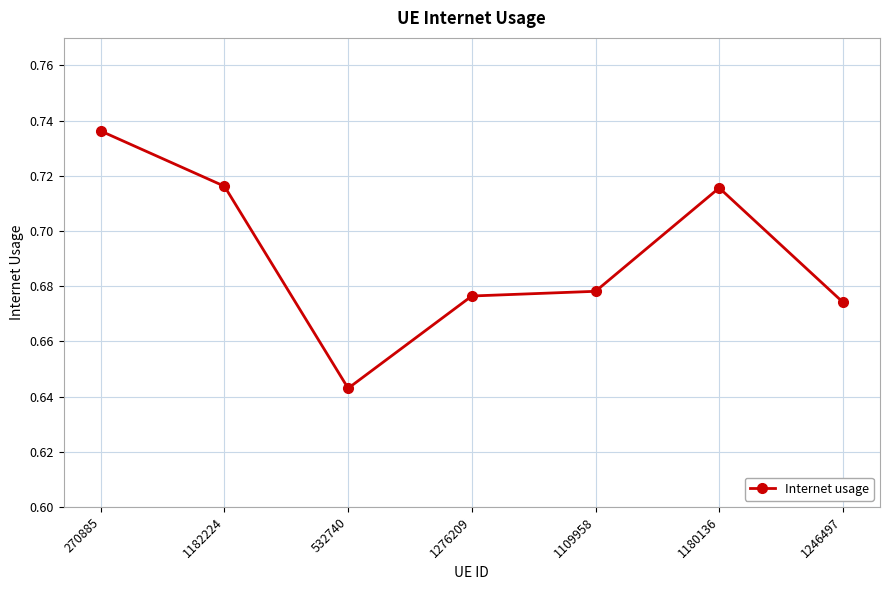

The value at 532740 is 1.1. True or false?

False